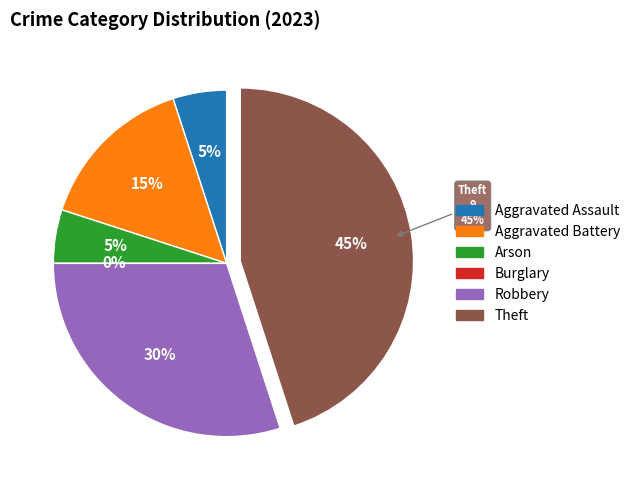

True or false: Robbery accounts for 37% of the total.

False